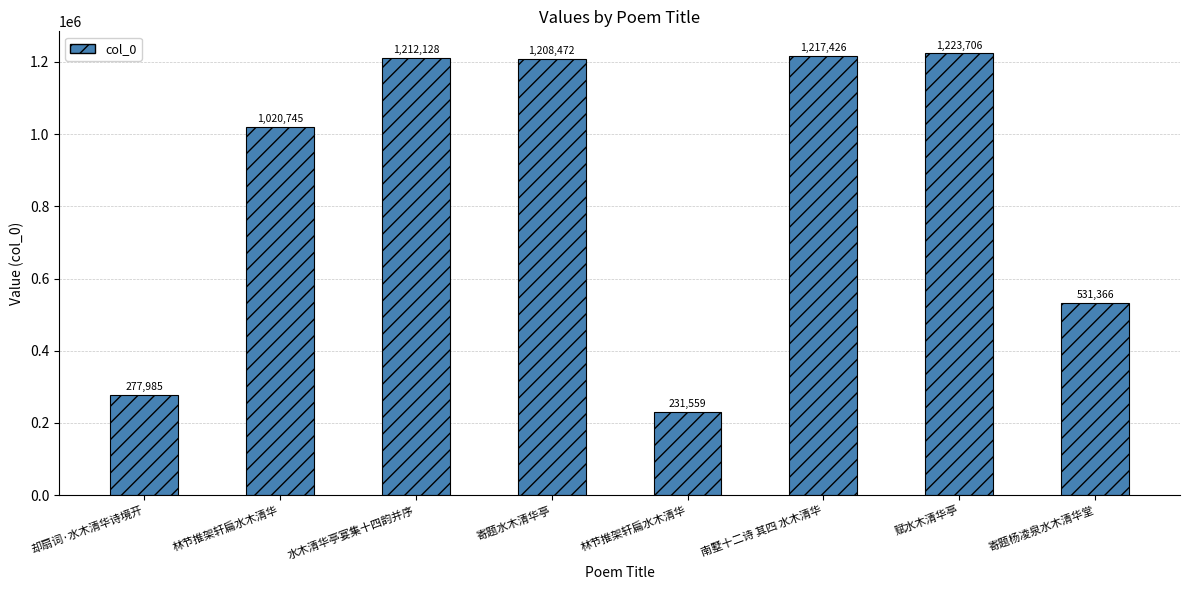

Reading left to right, list all the values displayed in this chart.

却扇词·水木清华诗境开=277985	林节推架轩扁水木清华=1020745	水木清华亭宴集十四韵并序=1212128	寄题水木清华亭=1208472	林节推架轩扁水木清华=231559	南墅十二诗 其四 水木清华=1217426	赋水木清华亭=1223706	寄题杨凌泉水木清华堂=531366